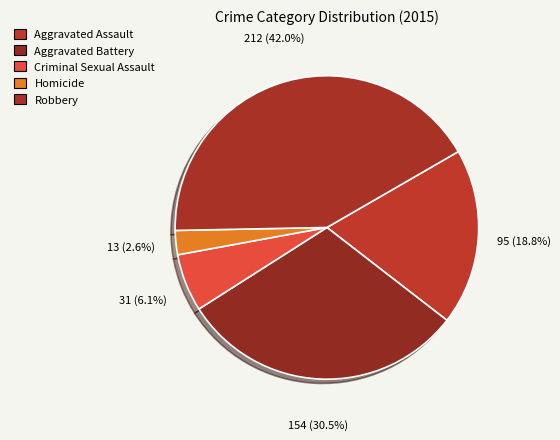

Does any single category account for the majority?

No